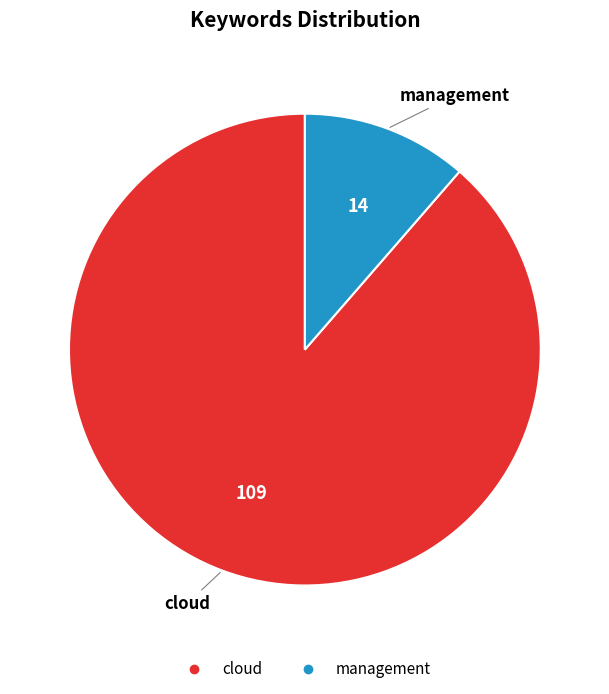

How many slices are in this pie chart?

2